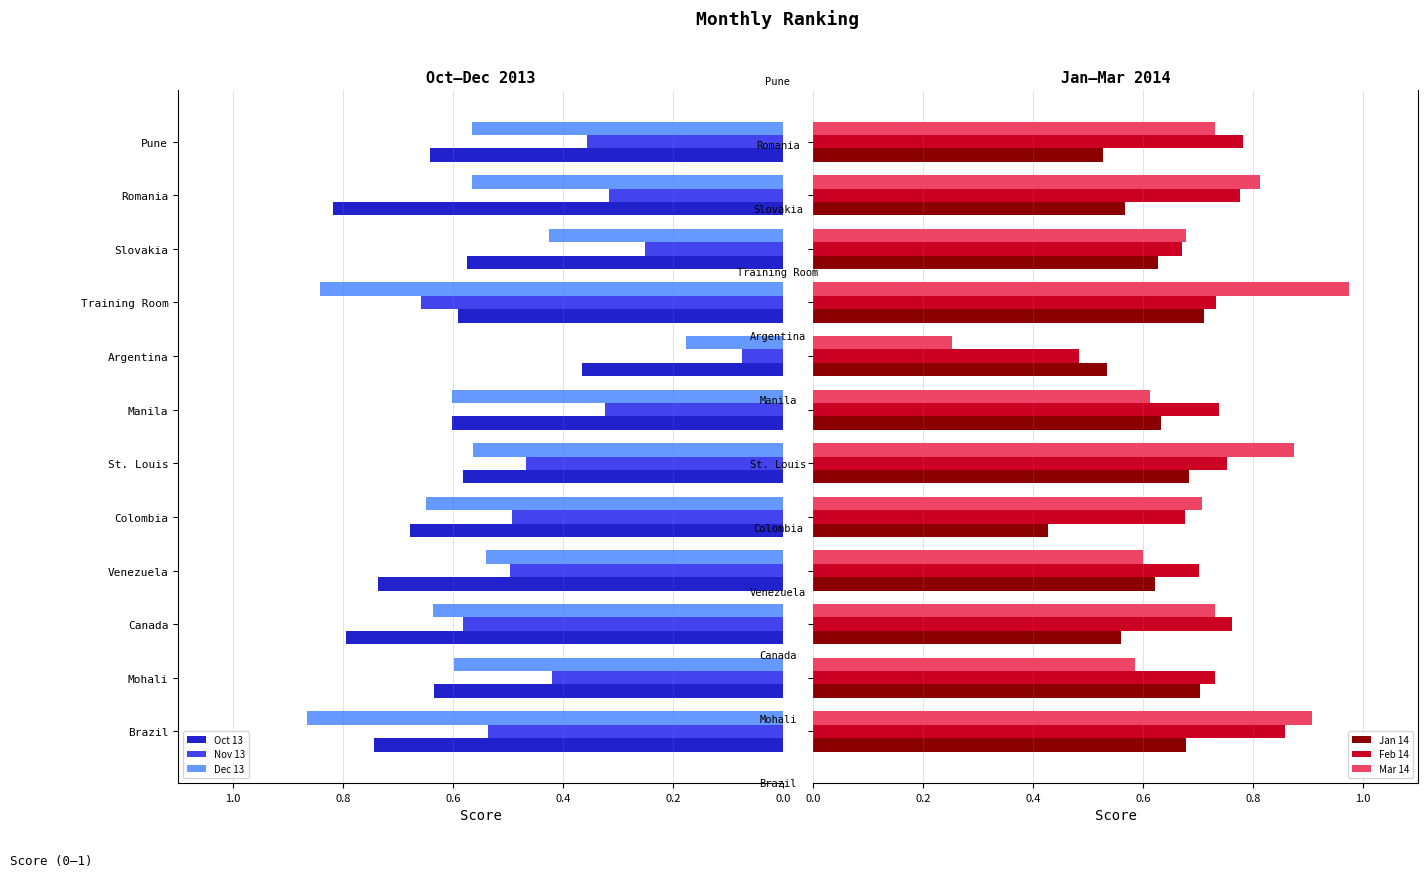

Is it true that Oct 13 equals 0.2 at Brazil?

False